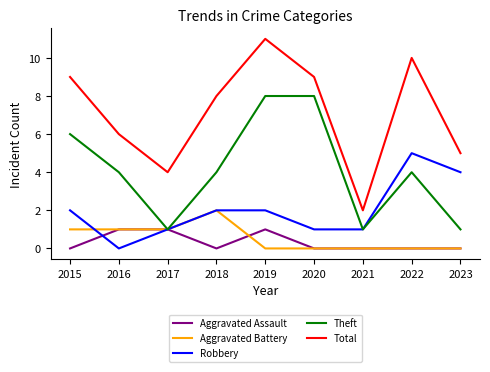

List the series in order of their peak value, lowest first.

Aggravated Assault, Aggravated Battery, Robbery, Theft, Total